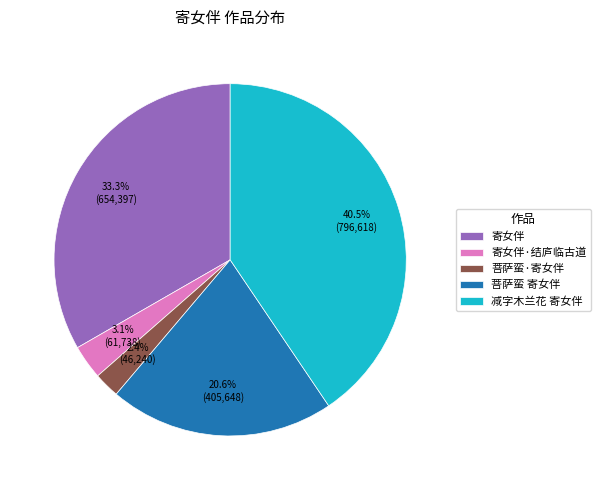

To the nearest percent, what is the difference between the largest and smallest slice percentages?

38%